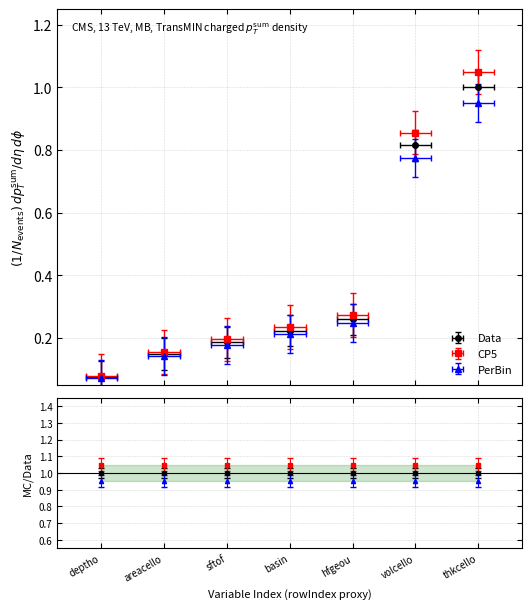

Which series has the largest total across all categories?

CP5